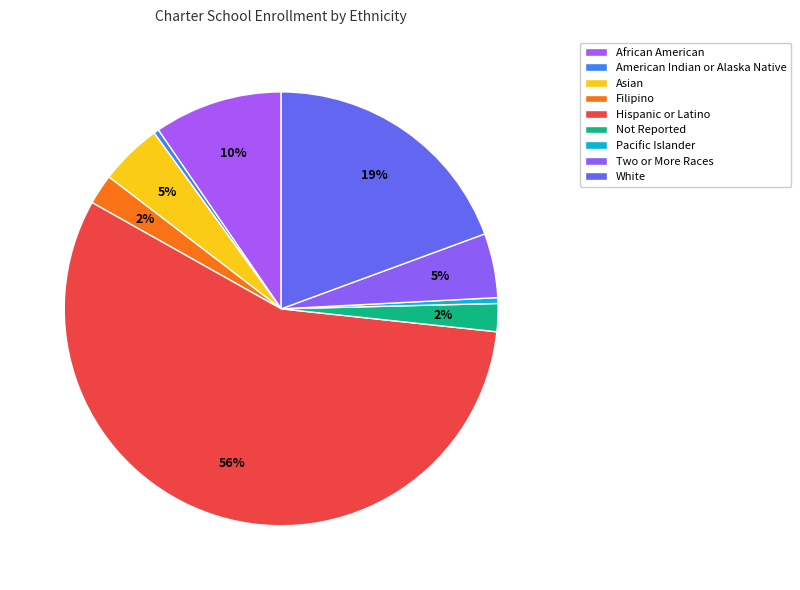

To the nearest percent, what is the average slice percentage?

11%